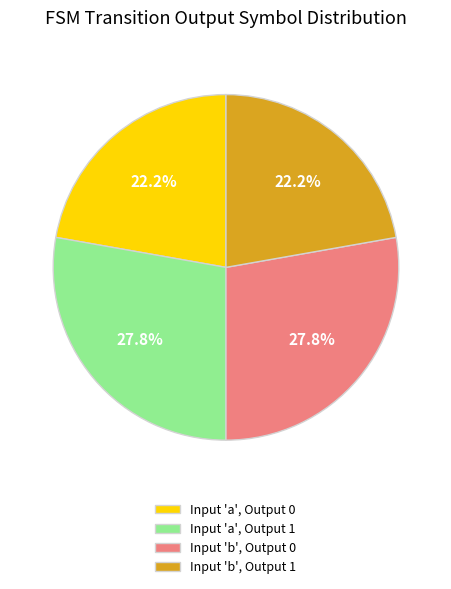

To the nearest percent, what is the difference between the largest and smallest slice percentages?

6%